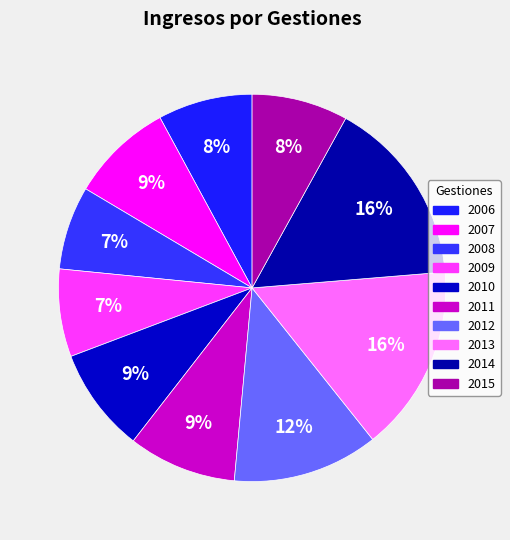

How many segments does this pie chart have?

10